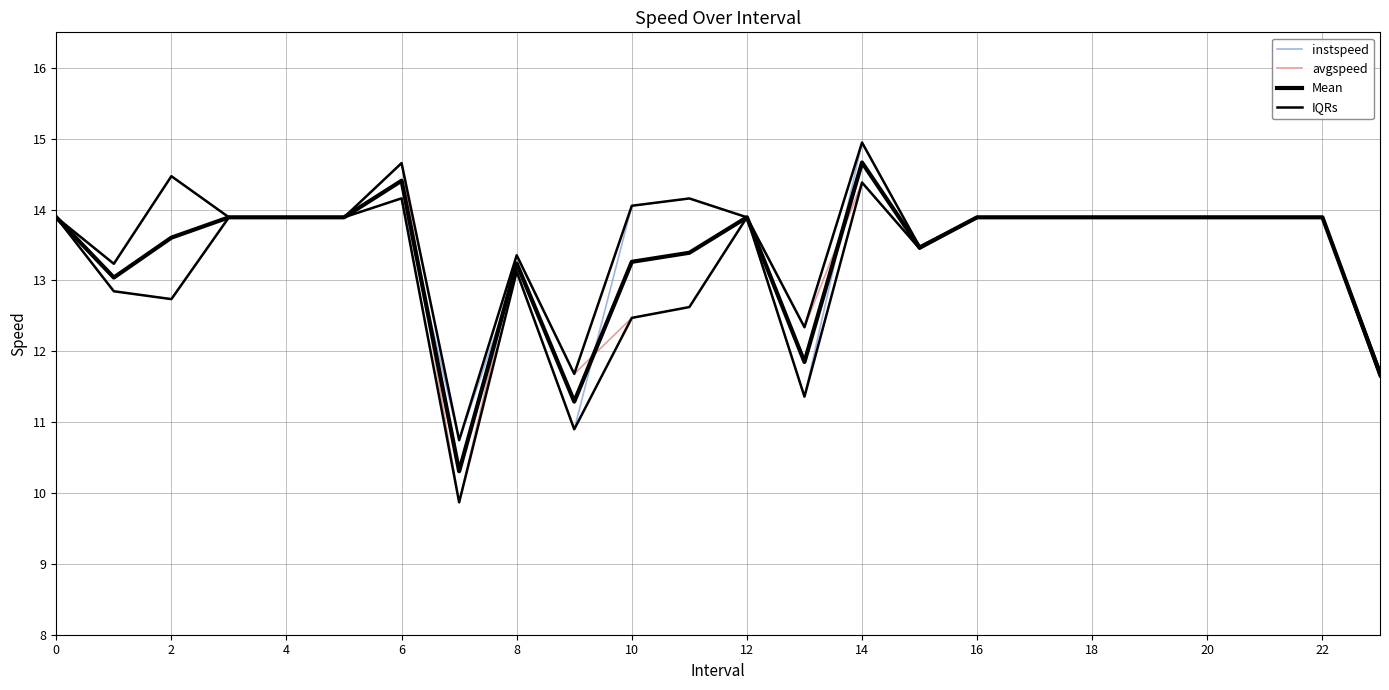

Reading right to left, list all the values displayed in this chart.

instspeed: 11.6	13.9	13.9	13.9	13.9	13.9	13.9	13.9	13.5	14.9	11.4	13.9	14.2	14.1	10.9	13.1	10.7	14.2	13.9	13.9	13.9	14.5	13.2	13.9
avgspeed: 11.7	13.9	13.9	13.9	13.9	13.9	13.9	13.9	13.4	14.4	12.3	13.9	12.6	12.5	11.7	13.4	9.9	14.7	13.9	13.9	13.9	12.7	12.8	13.9
Mean: 11.7	13.9	13.9	13.9	13.9	13.9	13.9	13.9	13.5	14.7	11.8	13.9	13.4	13.3	11.3	13.2	10.3	14.4	13.9	13.9	13.9	13.6	13.0	13.9
IQRs: 11.7	13.9	13.9	13.9	13.9	13.9	13.9	13.9	13.5	14.9	12.3	13.9	14.2	14.1	11.7	13.4	10.7	14.7	13.9	13.9	13.9	14.5	13.2	13.9